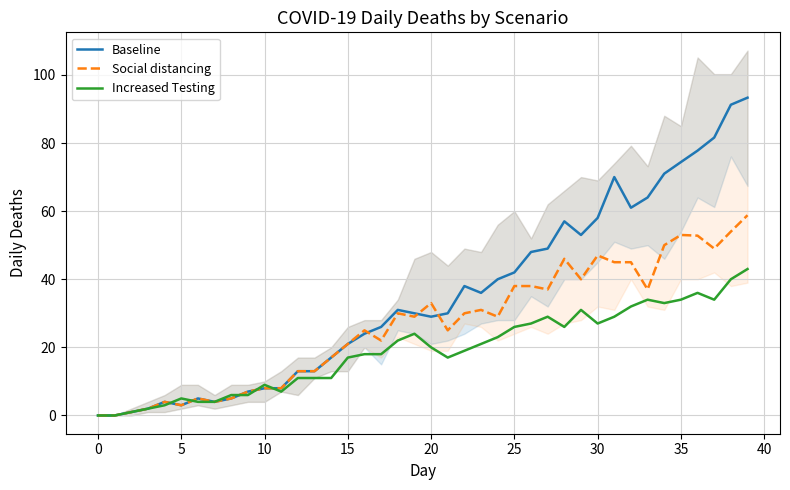

Is this an area chart (filled region under the line)?

No